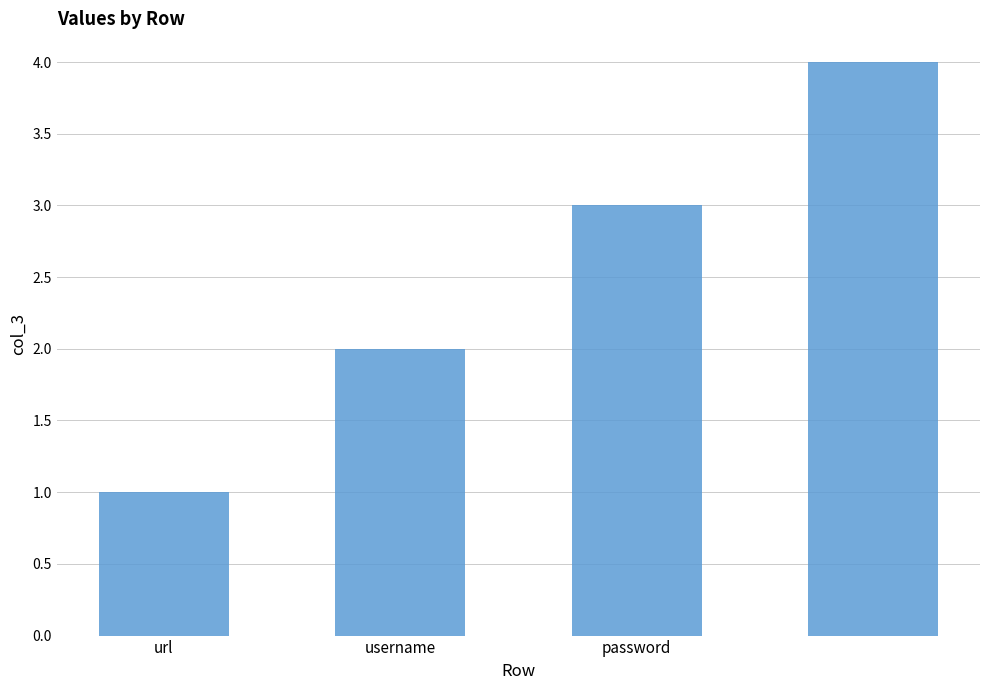

What is the difference between the second highest and second lowest values?

1